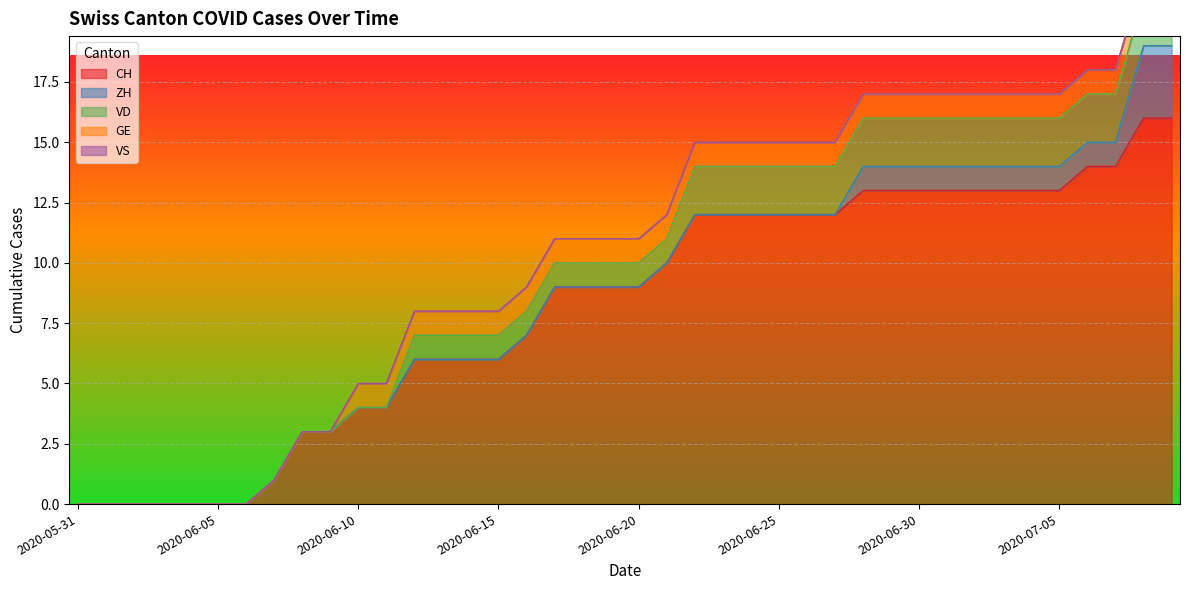

What is the total value across all series at 2020-06-13?

8